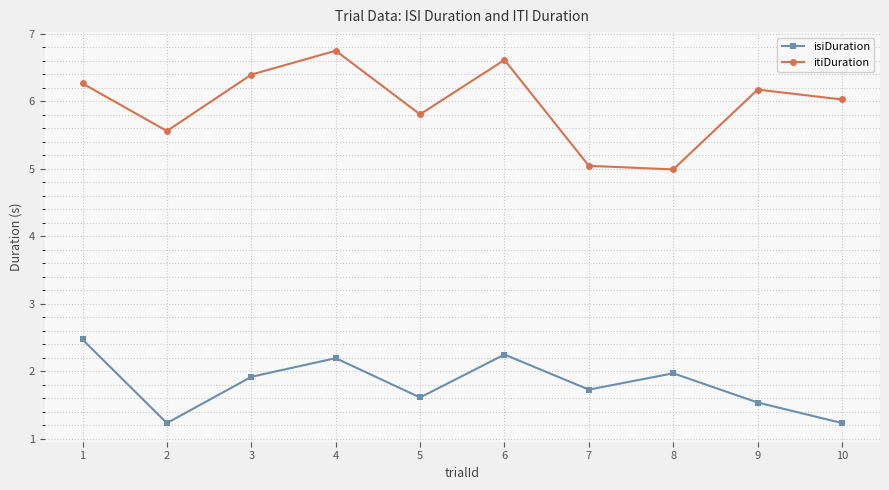

Which label corresponds to the largest value in the chart?

4